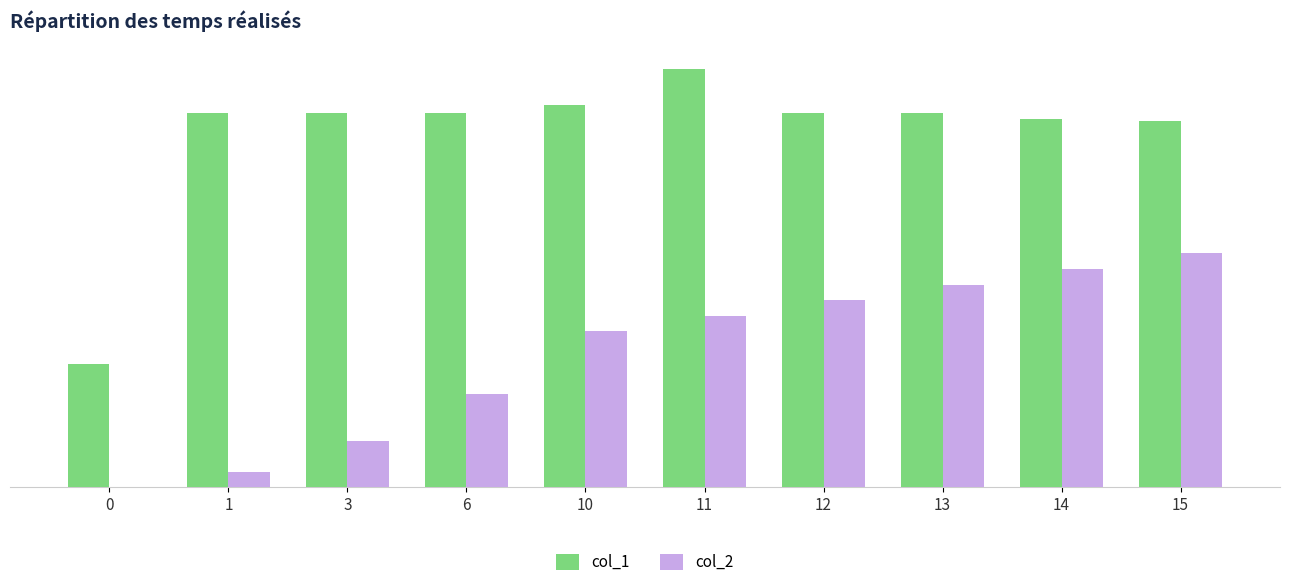

What is the difference between the maximum and second lowest values in the col_1 series?

3.3